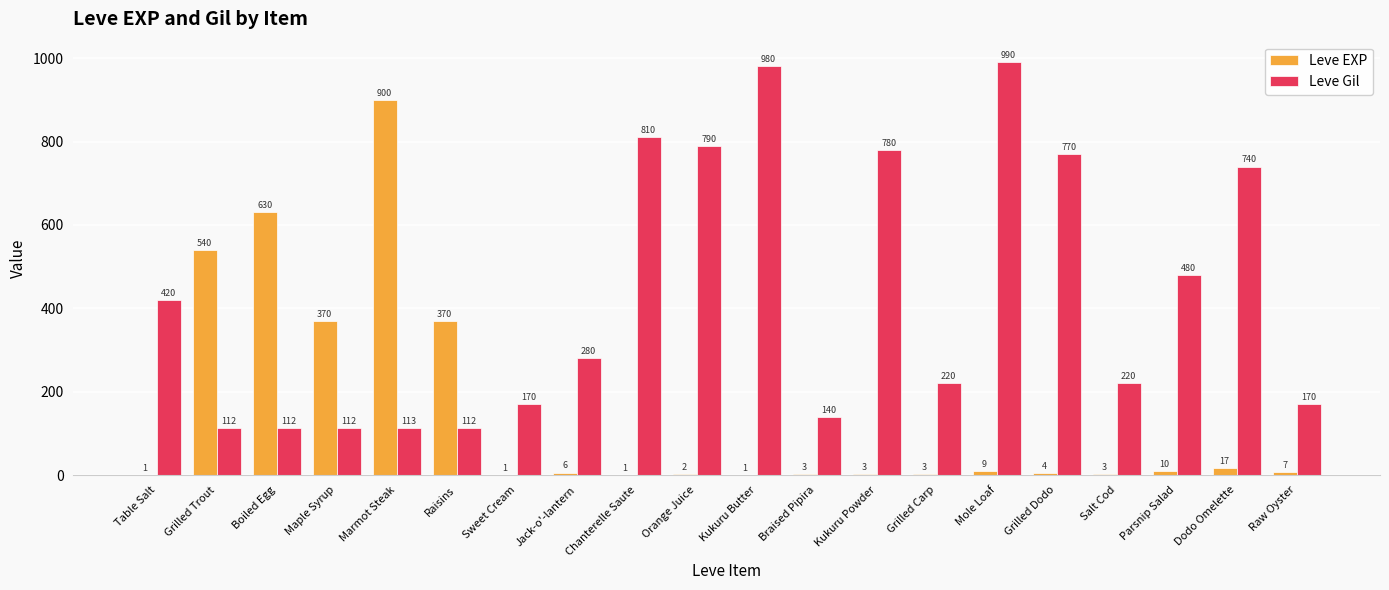

True or false: Leve EXP has a value of 528 at Maple Syrup.

False